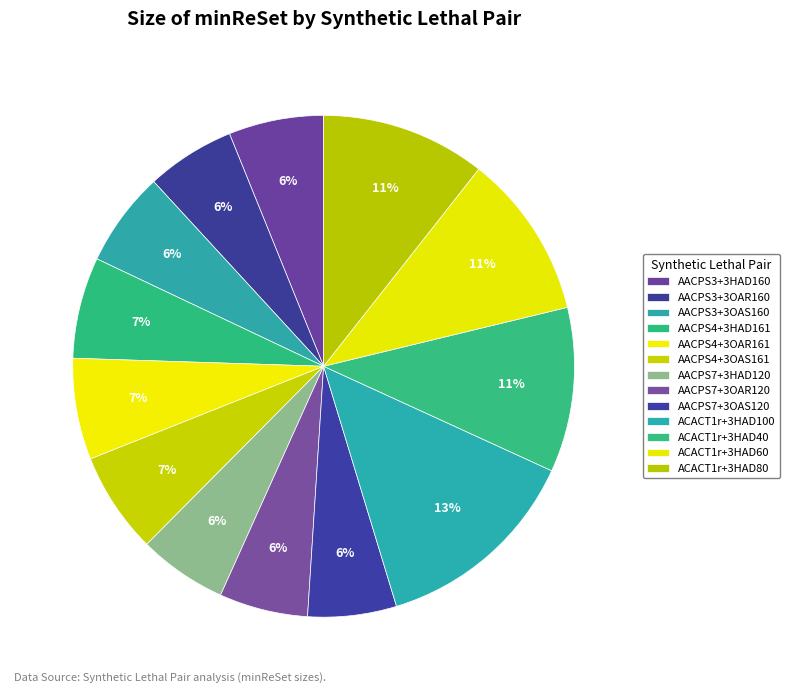

Count the number of slices in the pie.

13